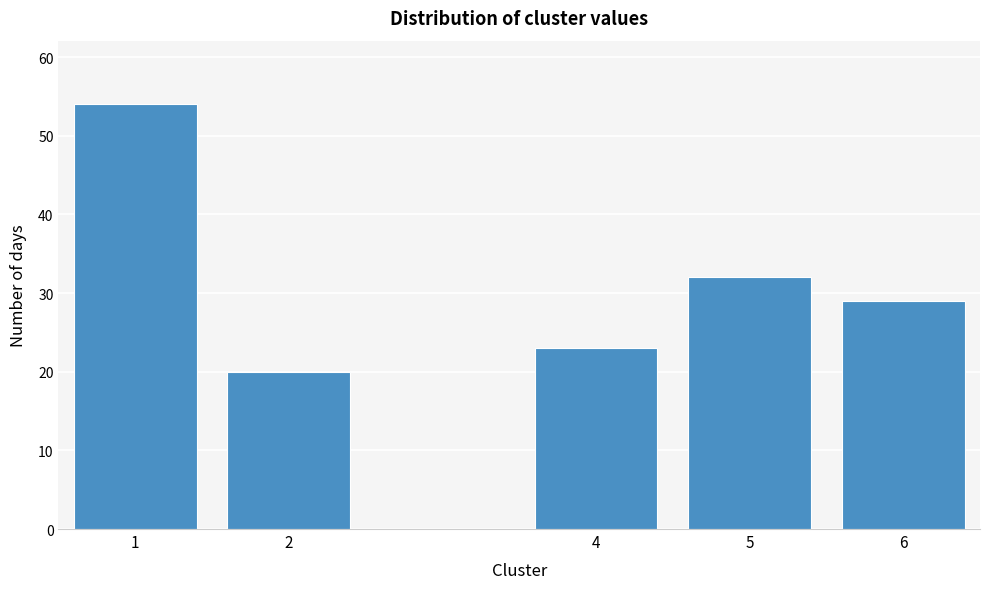

Reading left to right, list all the values displayed in this chart.

1=54	2=20	4=23	5=32	6=29